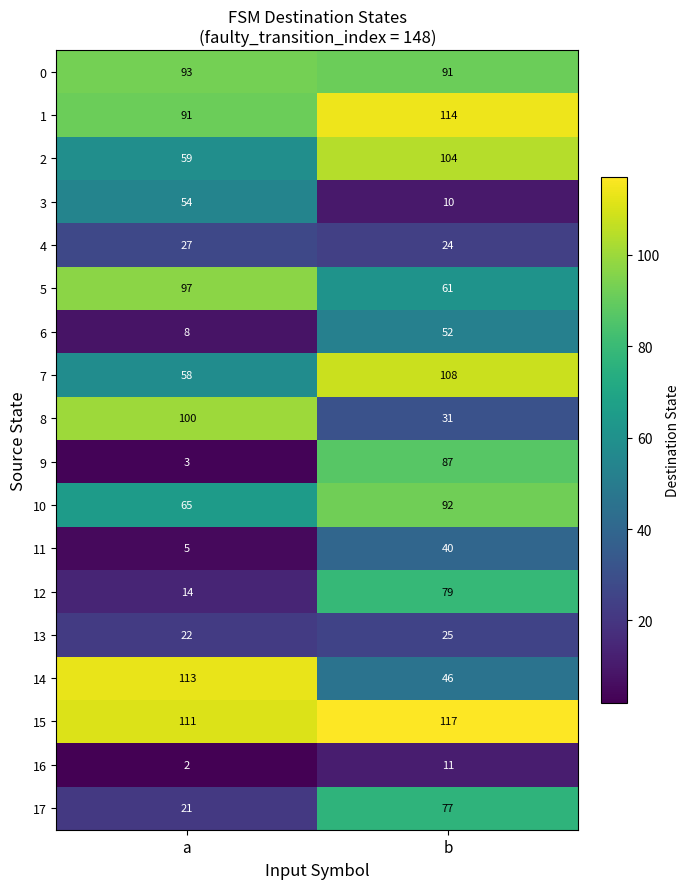

What is the maximum value shown in the chart?

117